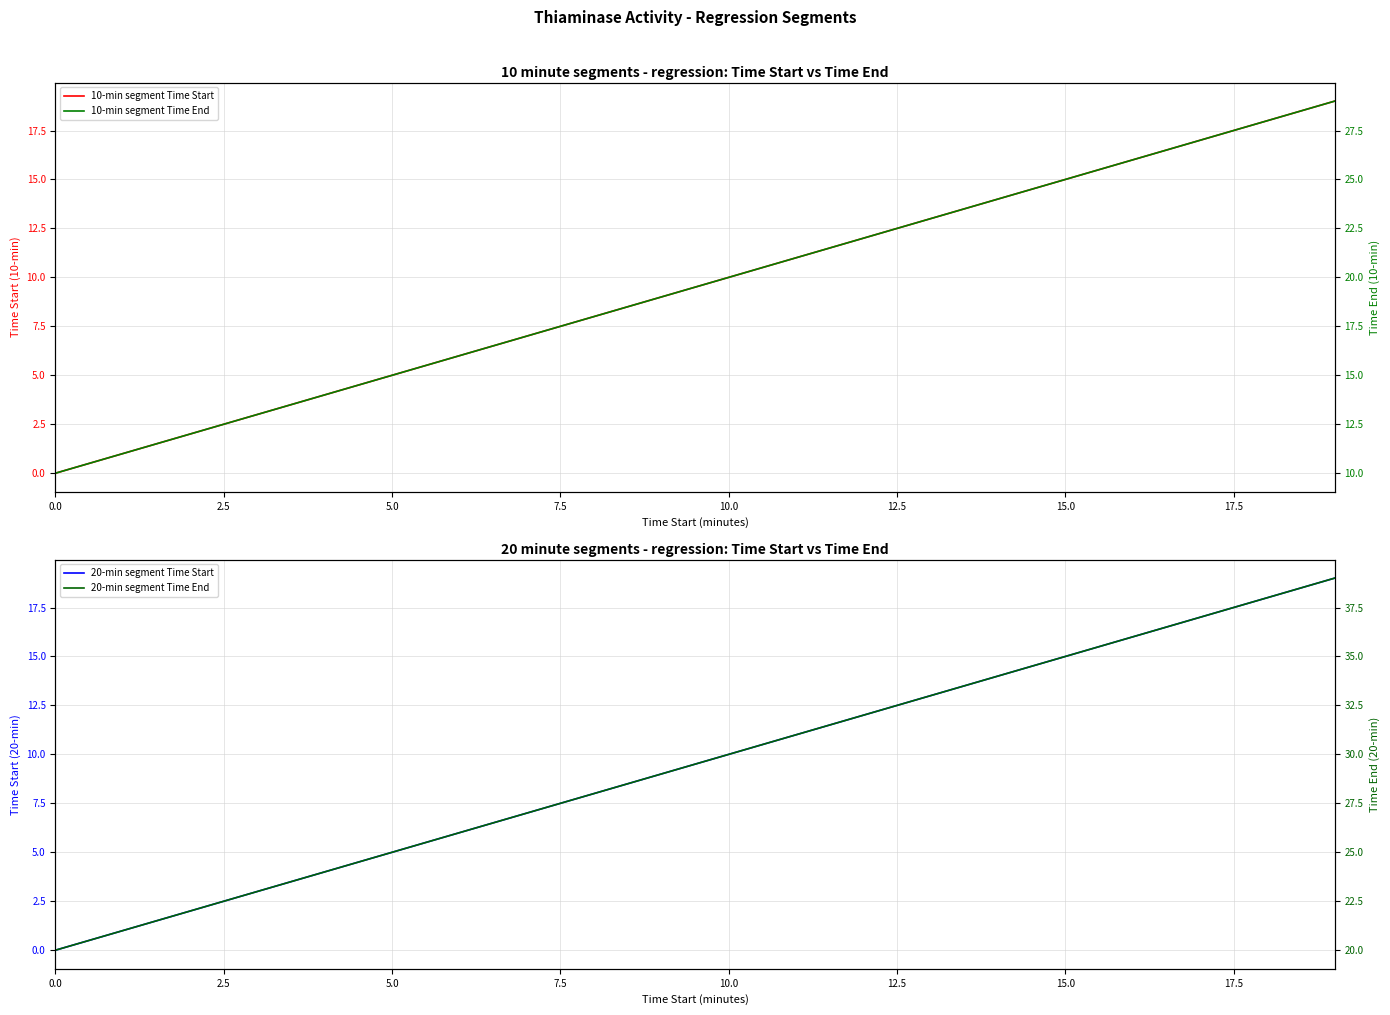

How many values in the 20-min segment Time Start series exceed 10?

9